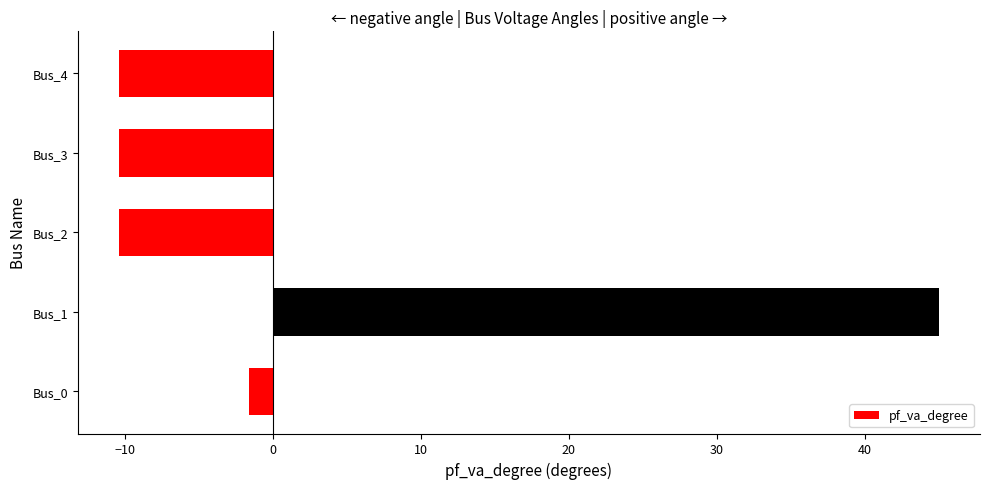

What is the change in value from Bus_0 to Bus_4?

-8.8